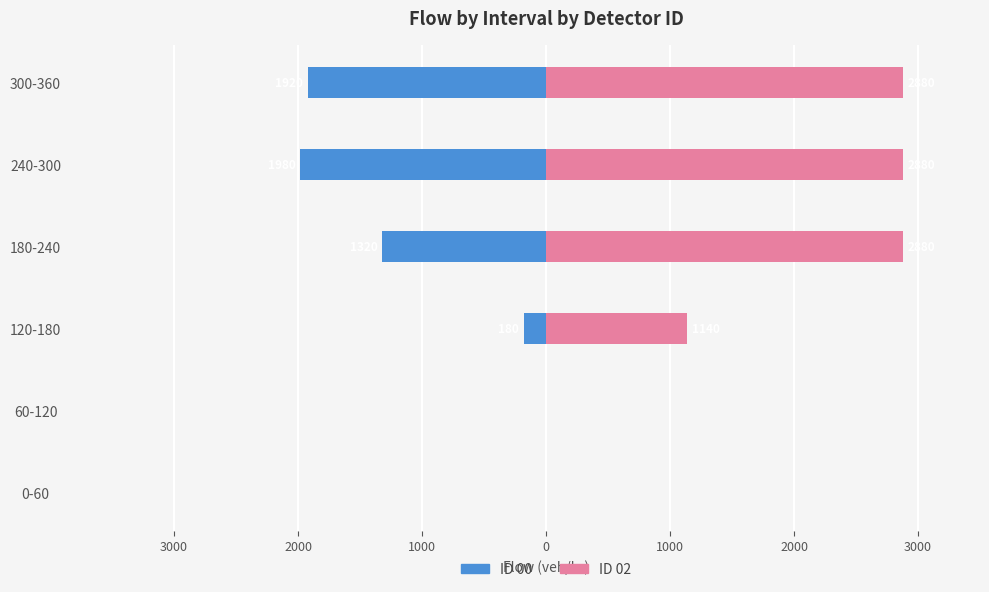

Does the chart contain any negative values?

Yes